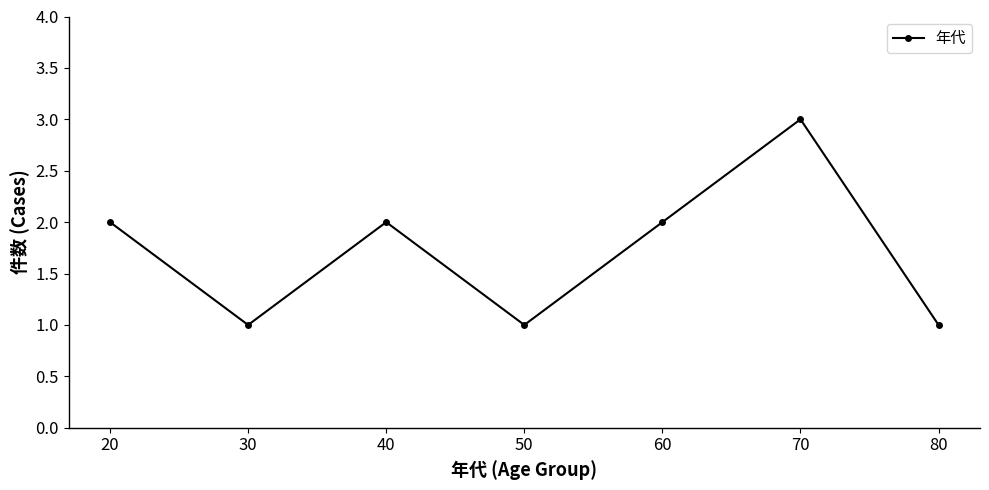

What value does the data have at 70?

3